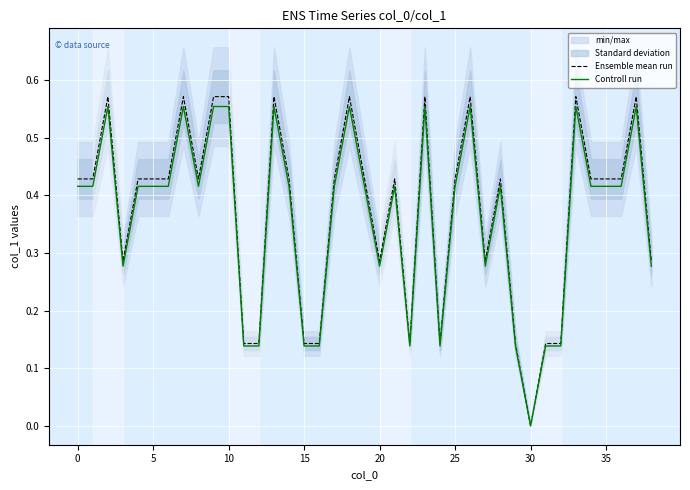

Which has a higher value, 29 or 35?

35